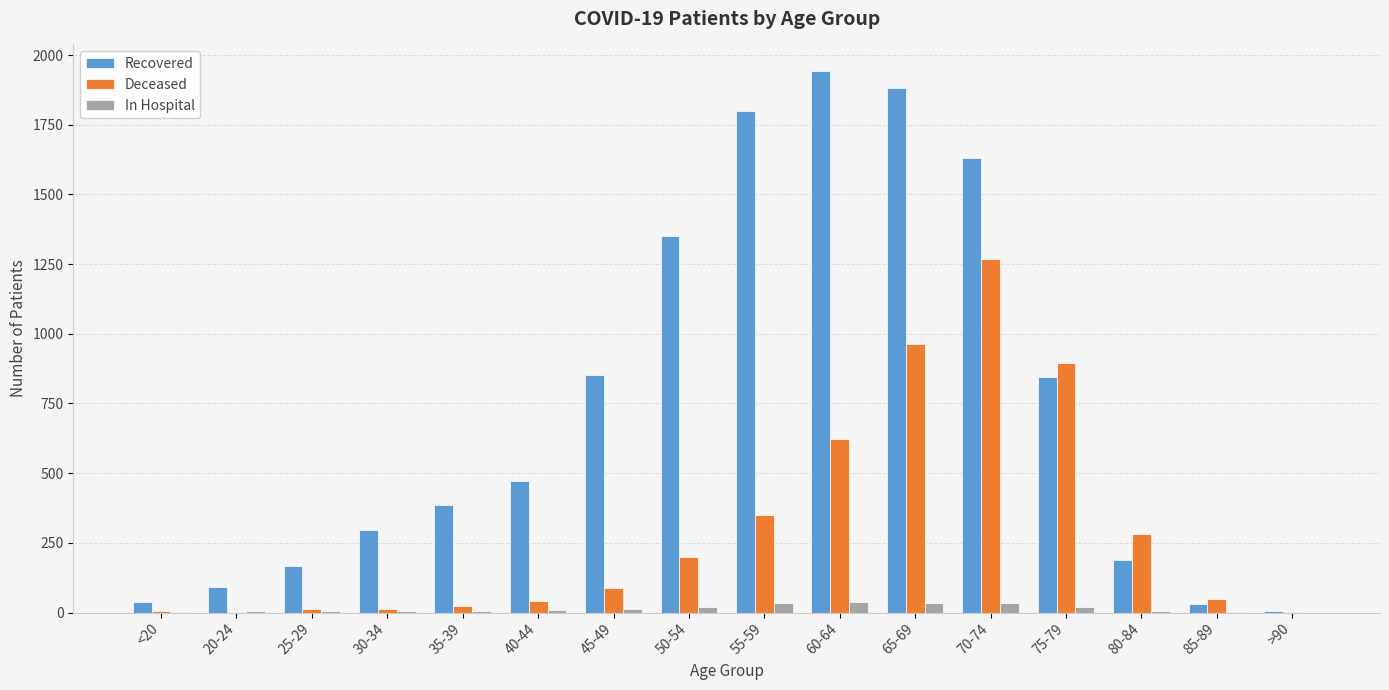

At which label does Recovered reach its peak?

60-64